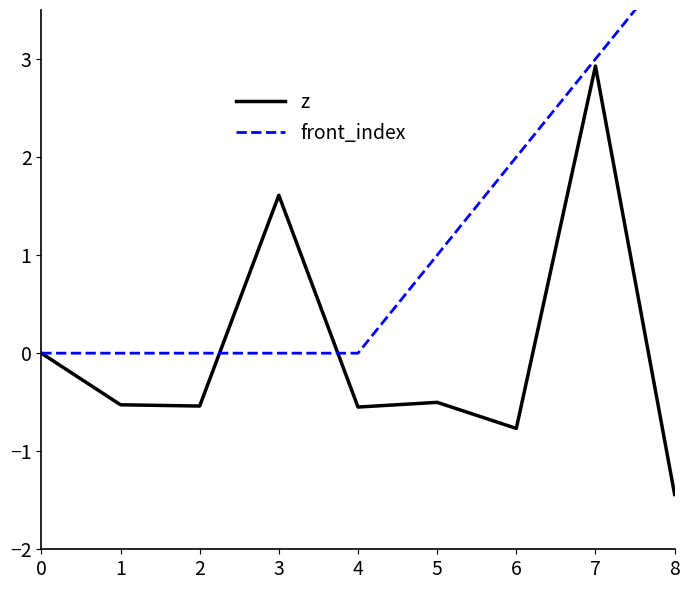

Which series has the largest total across all categories?

front_index